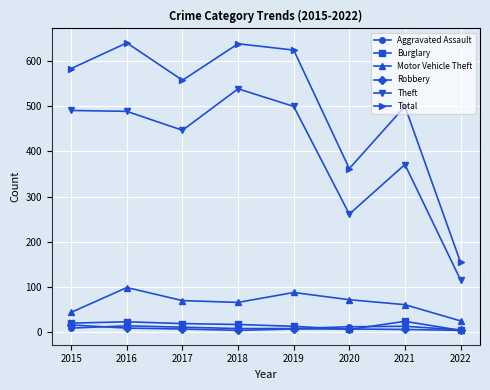

What is the sum of the Aggravated Assault values at 2019 and 2021?

19